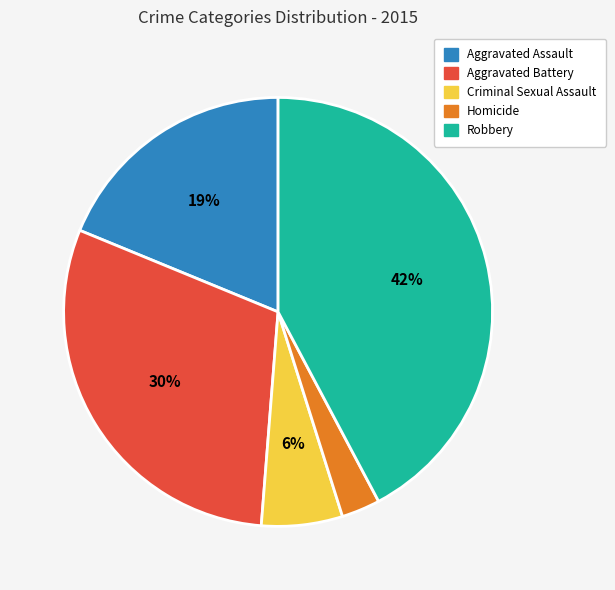

Rank the categories by value from highest to lowest.

Robbery, Aggravated Battery, Aggravated Assault, Criminal Sexual Assault, Homicide